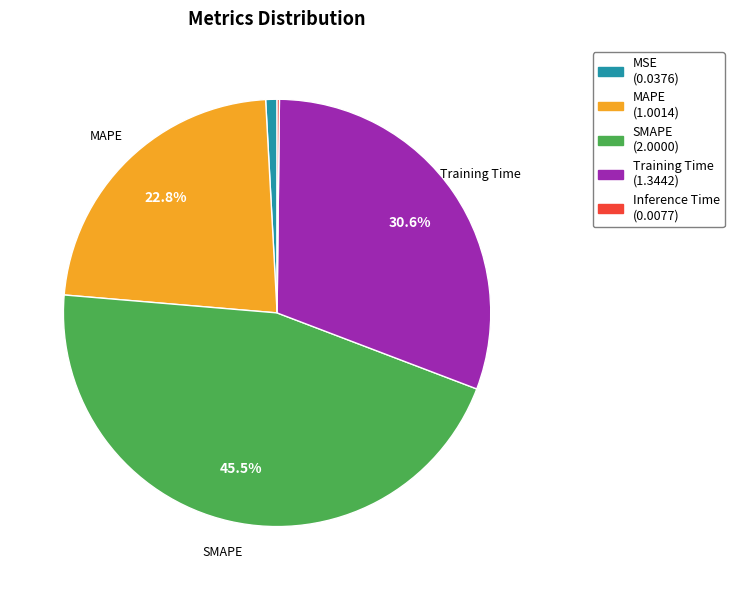

Is there any slice that represents more than half of the pie?

No